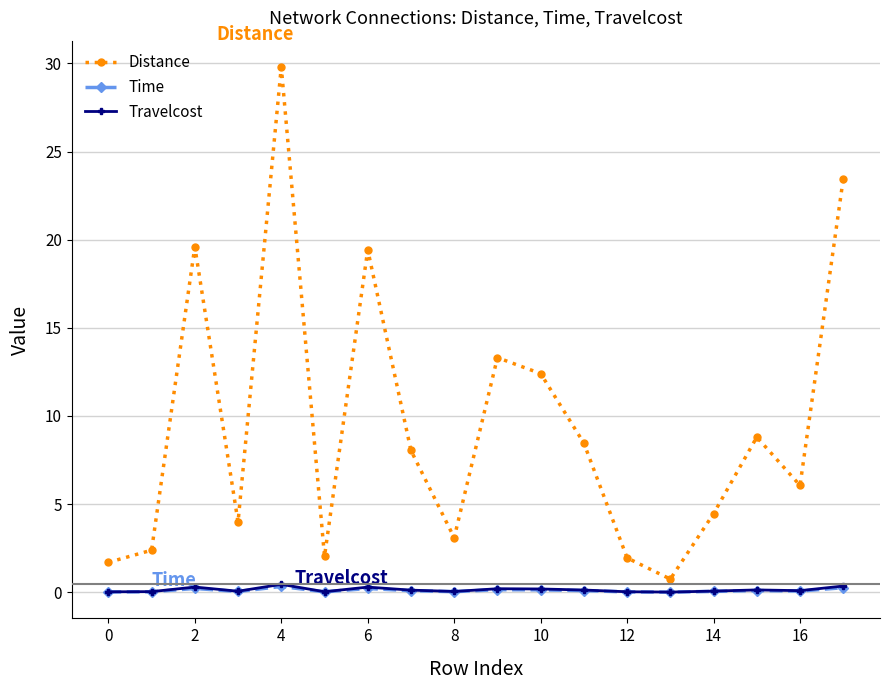

True or false: Distance and Travelcost intersect in this chart.

False